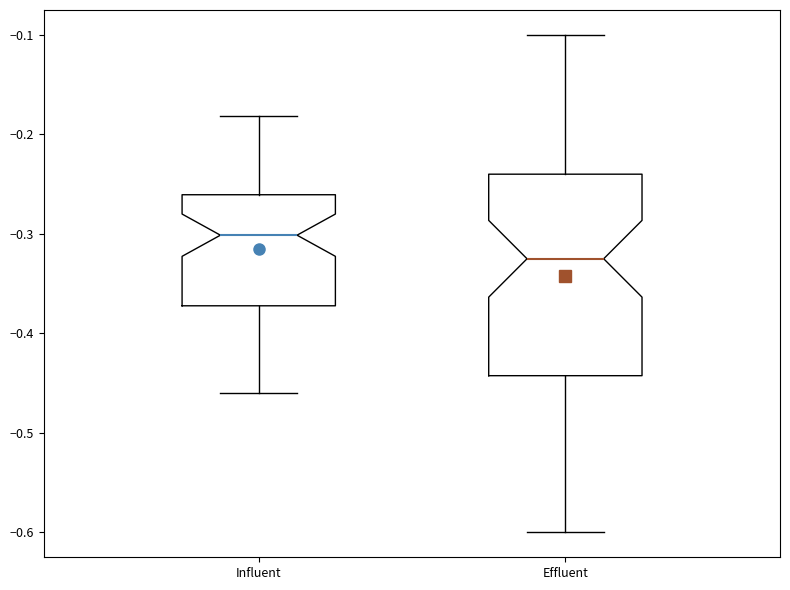

Which box has the highest median line?

Influent